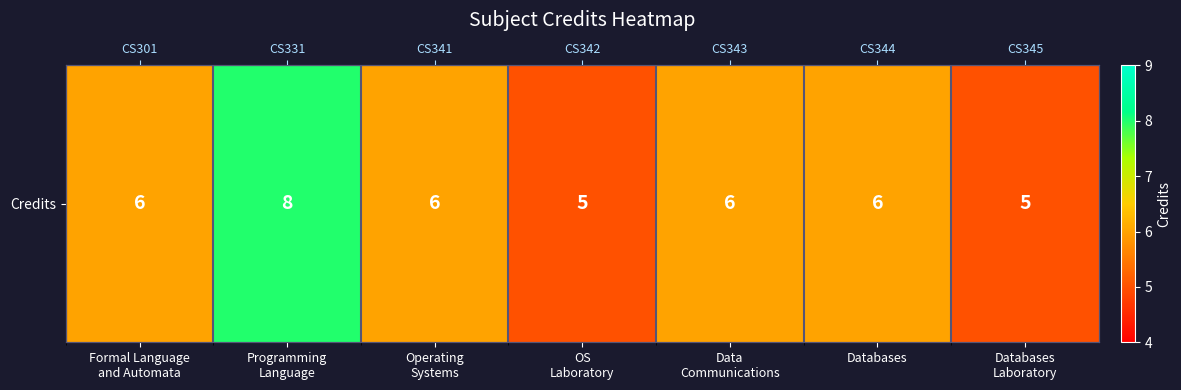

At which label does the data first exceed 6?

Programming
Language